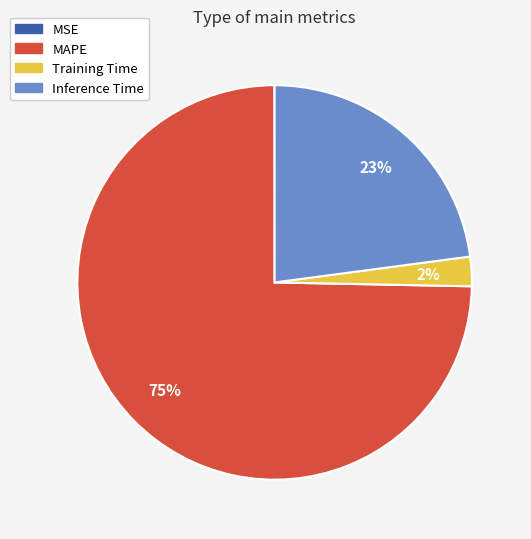

To the nearest percent, what portion does MAPE represent?

75%